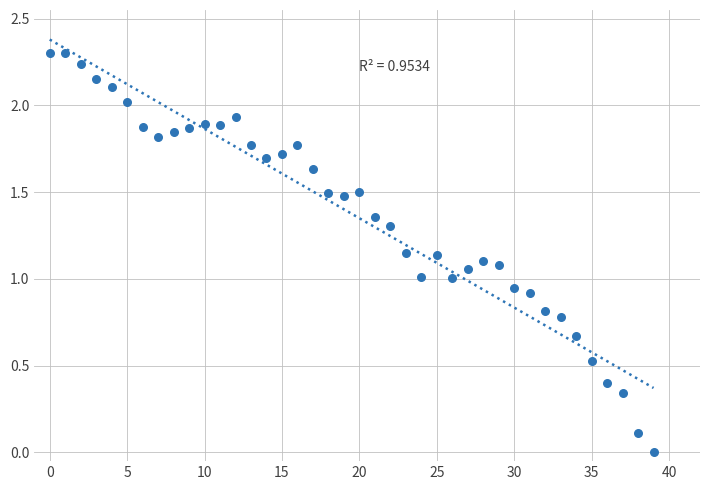

How many points are shown in the scatter plot?

40